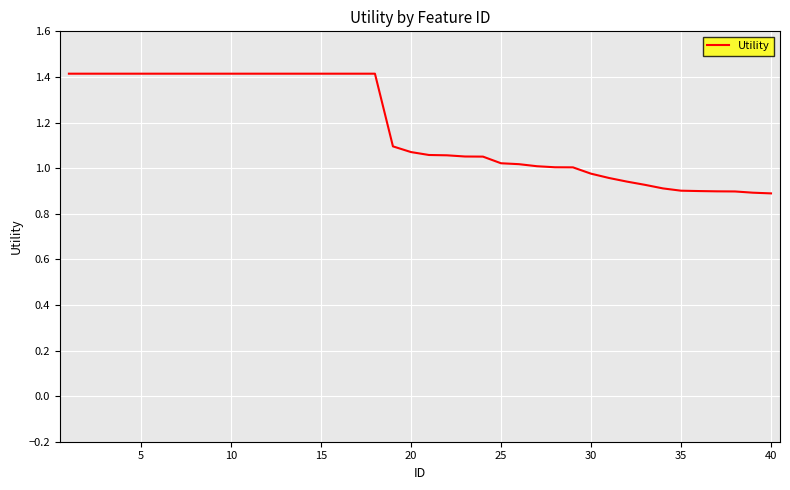

What is the difference between the maximum and minimum values?

0.5